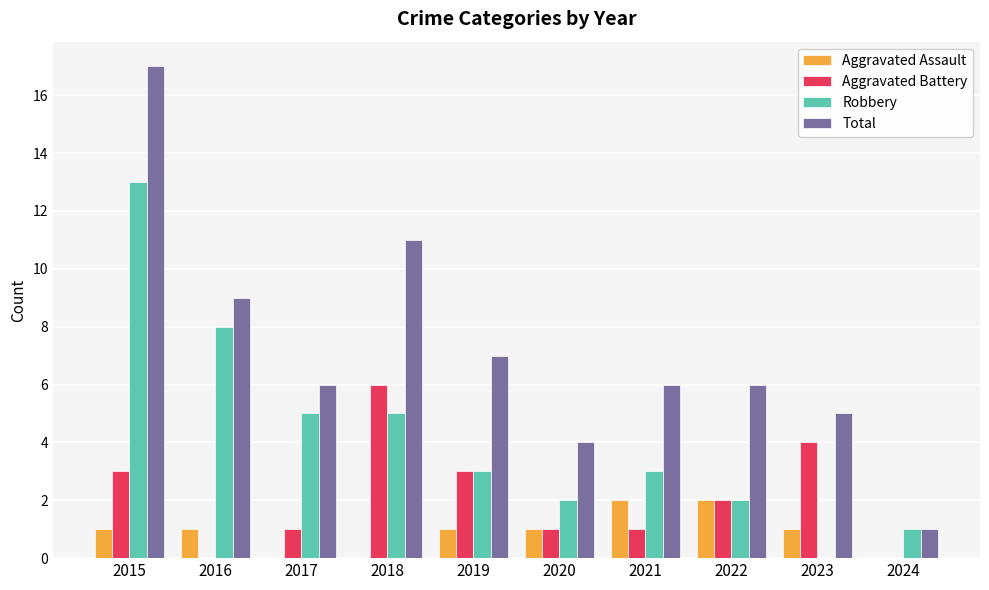

Which series has the largest total across all categories?

Total